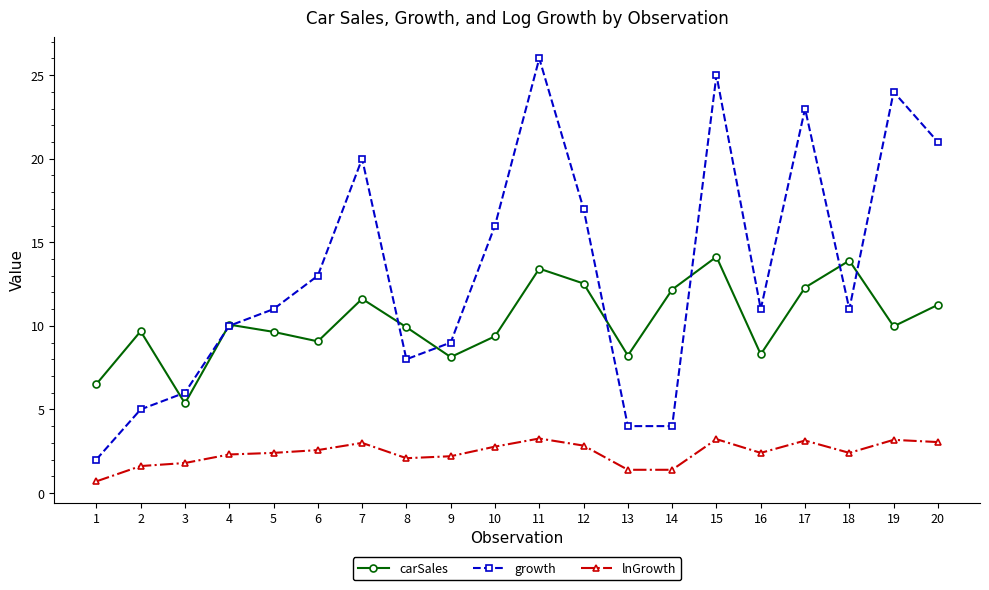

What is the sum of the growth values at 3 and 19?

30.0